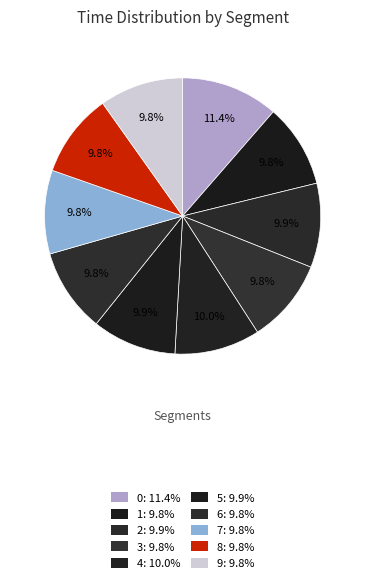

To the nearest percent, what is the difference between the largest and smallest slice percentages?

2%